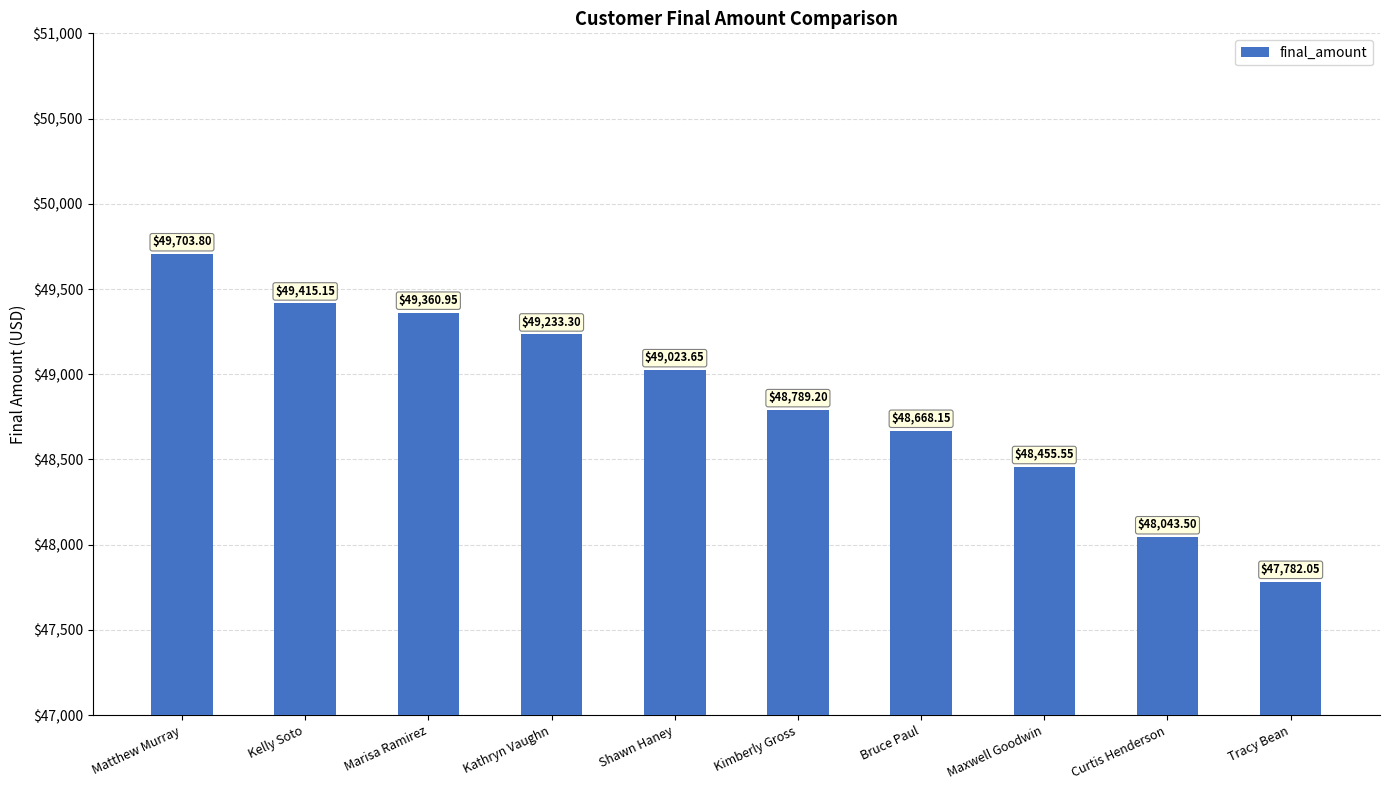

What is the change in value from Kathryn Vaughn to Kimberly Gross?

-444.1